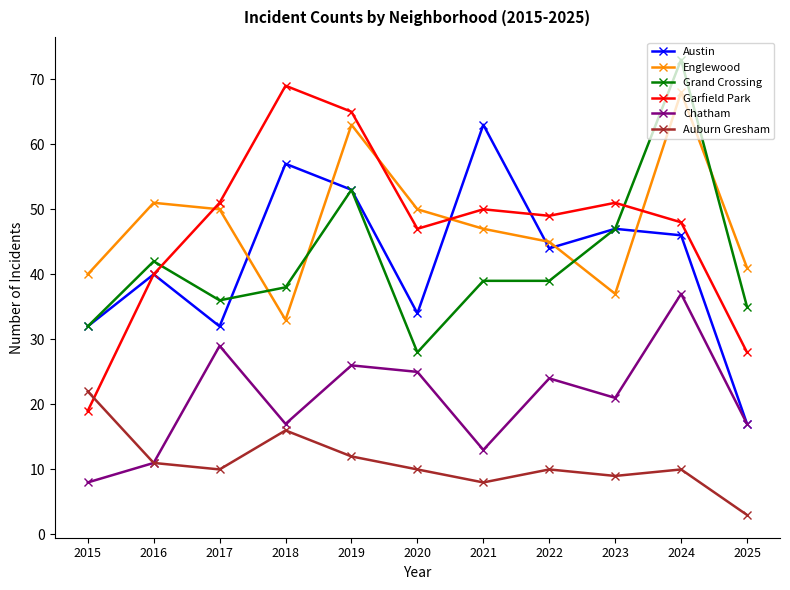

At which category is the sum across all series the highest?

2024